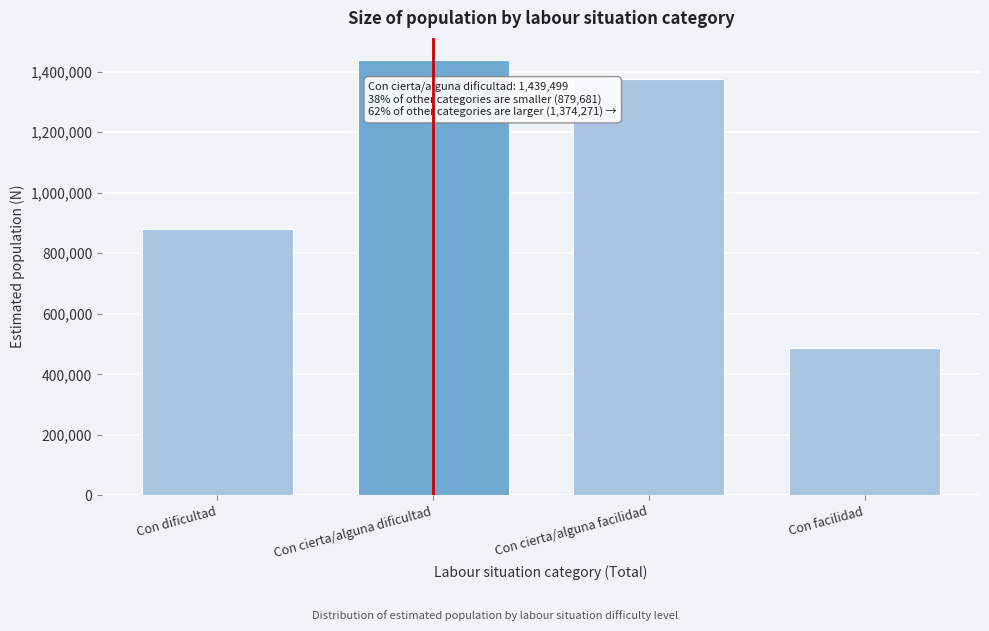

Reading left to right, extract all data points from this chart.

879681	1439499	1374271	487446